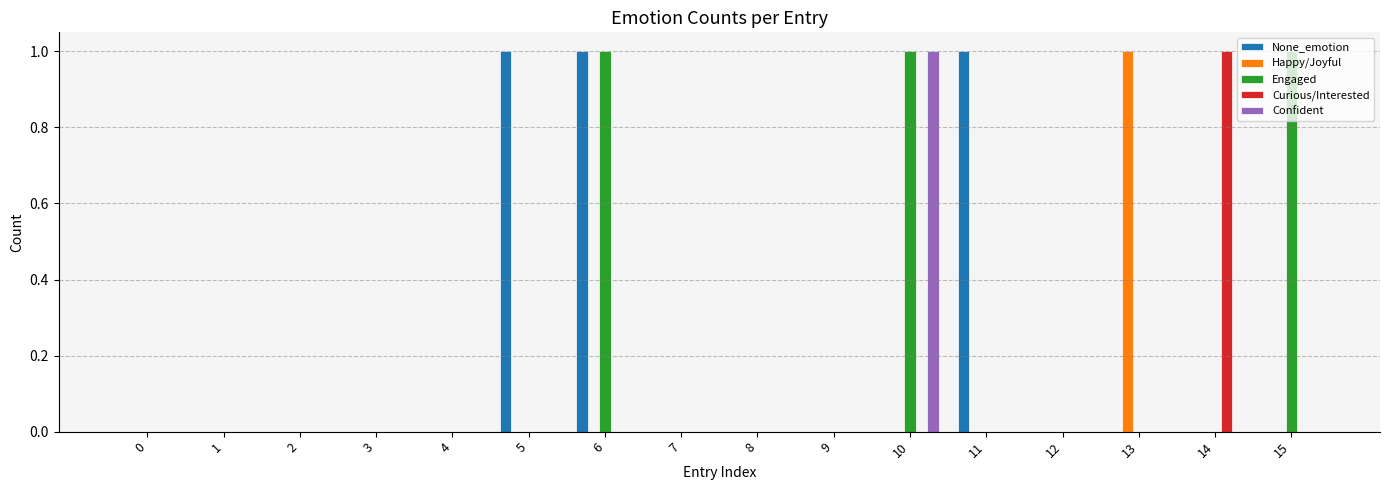

How many groups of bars are there?

16